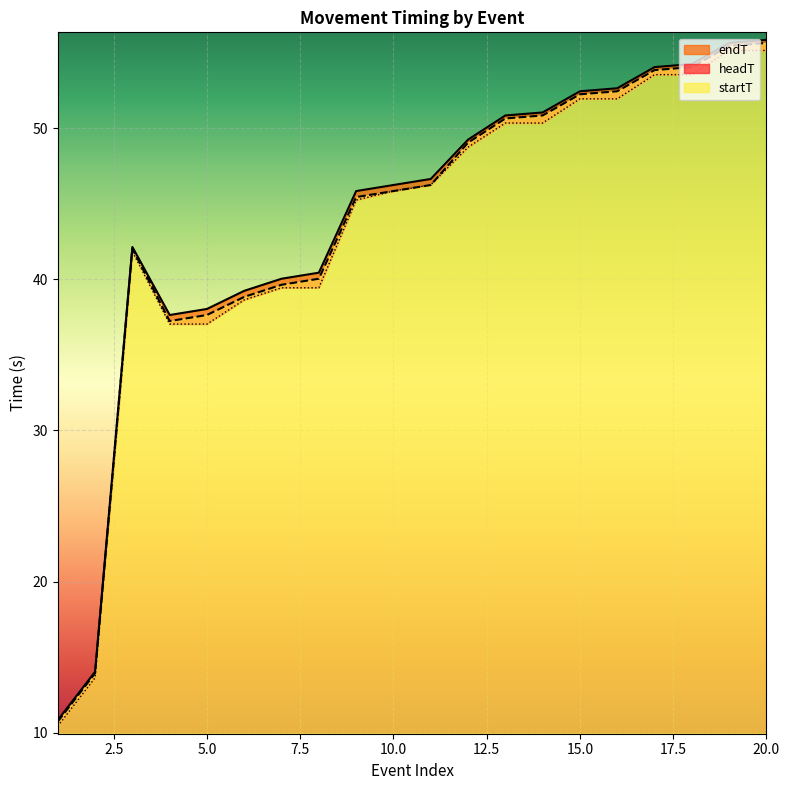

True or false: startT and headT intersect in this chart.

False